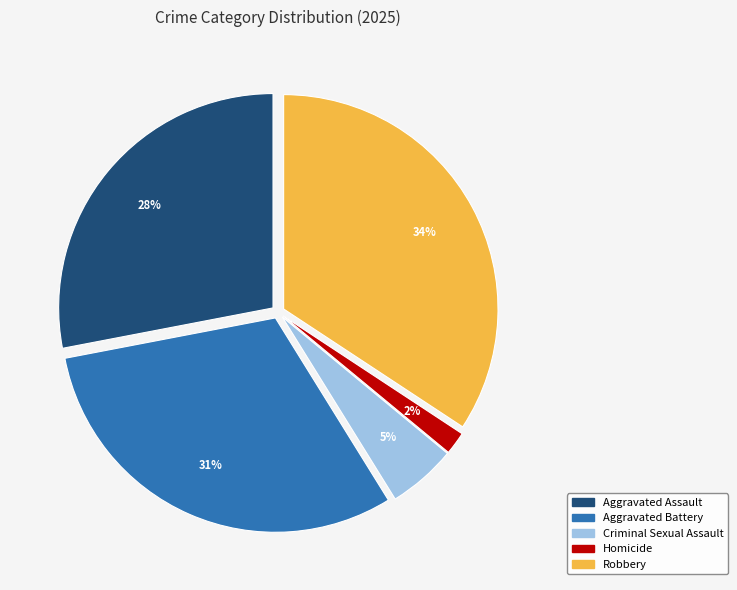

How many slices are in this pie chart?

5